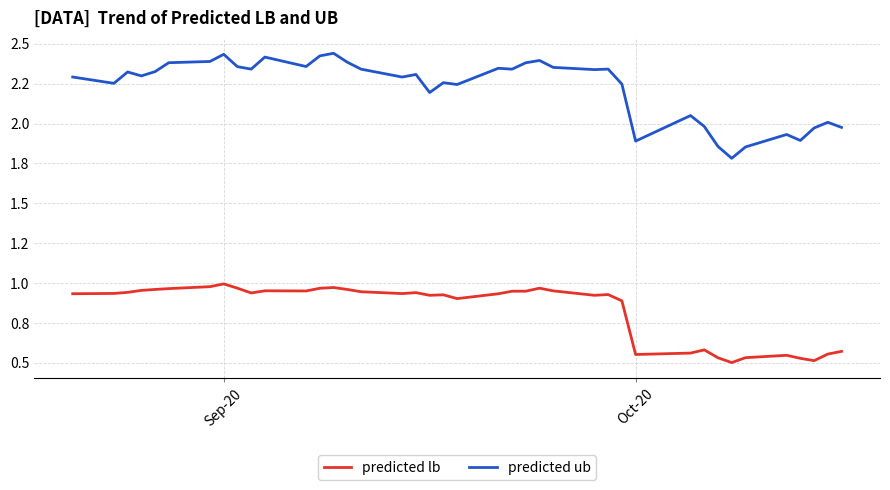

What is the greatest value displayed?

2.4